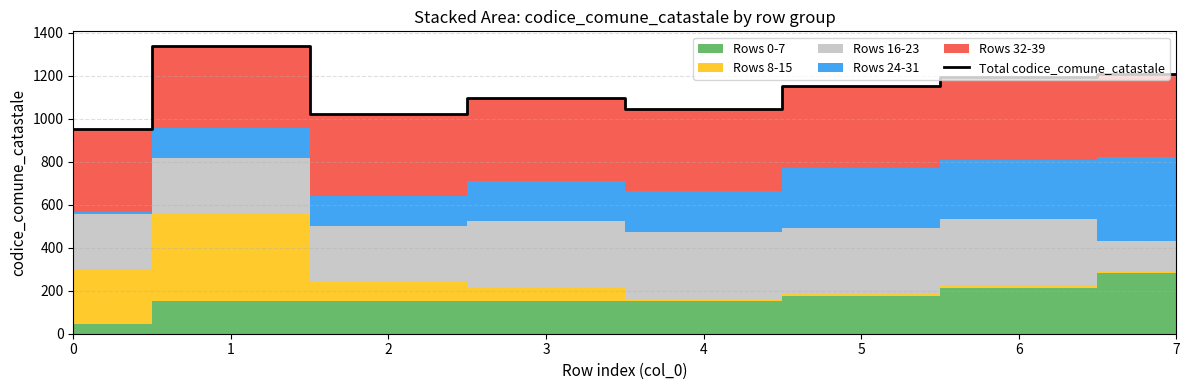

Which category has the highest value across all series?

1